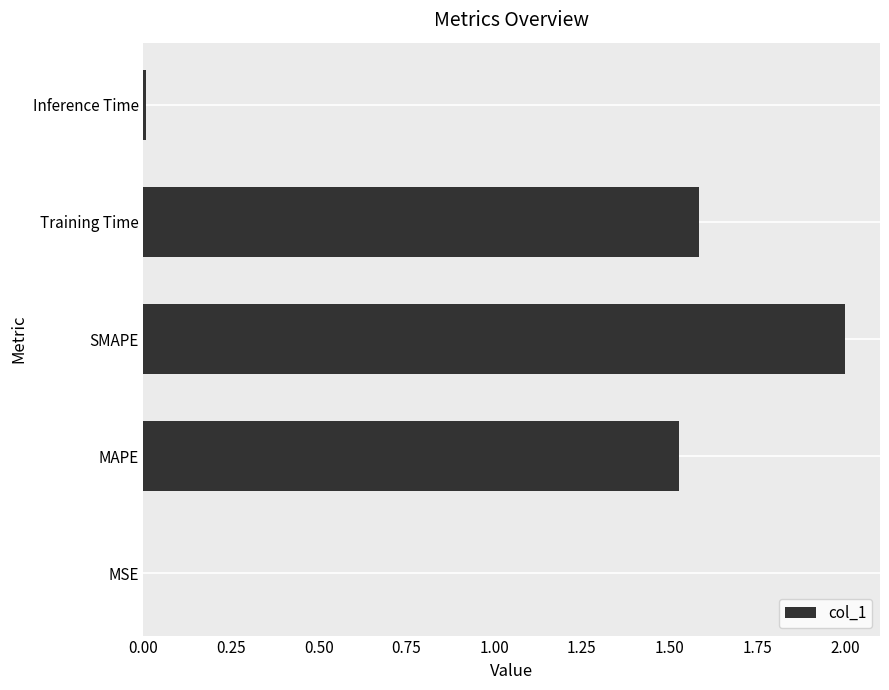

True or false: the data shows 3.4 at SMAPE.

False